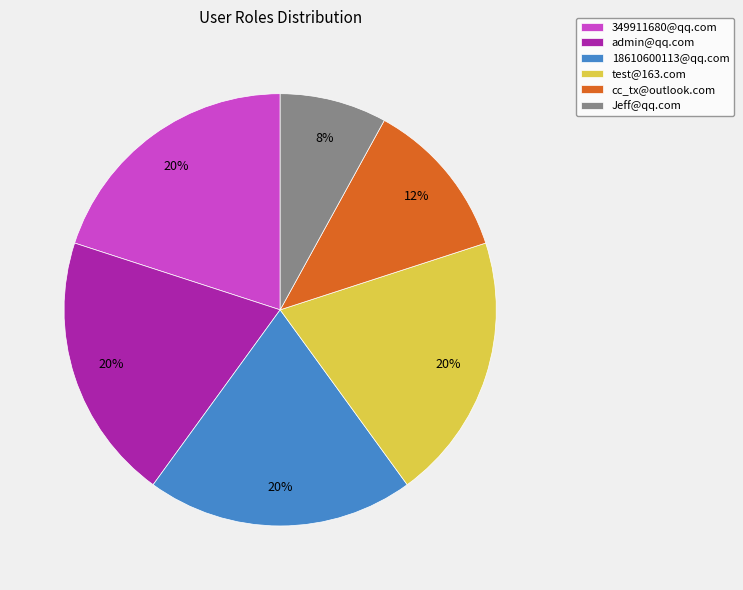

What percentage is the test@163.com slice, to the nearest percent?

20%